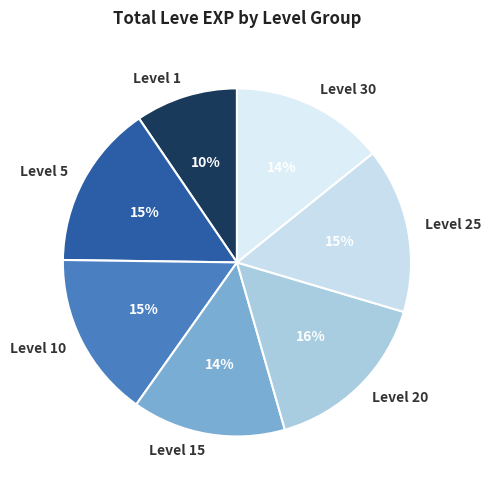

The Level 30 slice represents 1% of the pie. True or false?

False